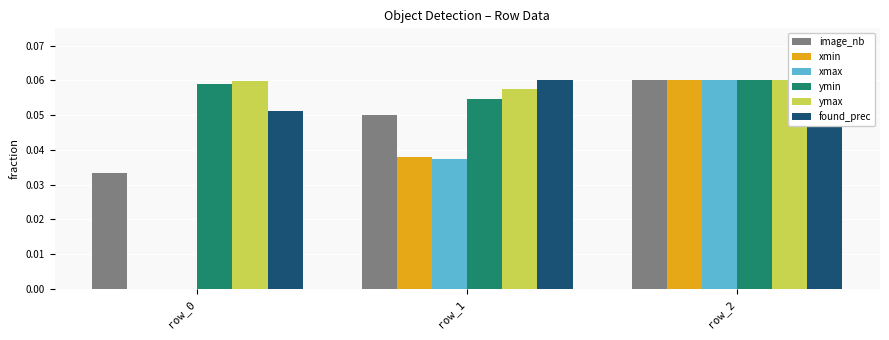

Rank the series by their maximum value, from highest to lowest.

image_nb, xmin, xmax, ymin, ymax, found_prec